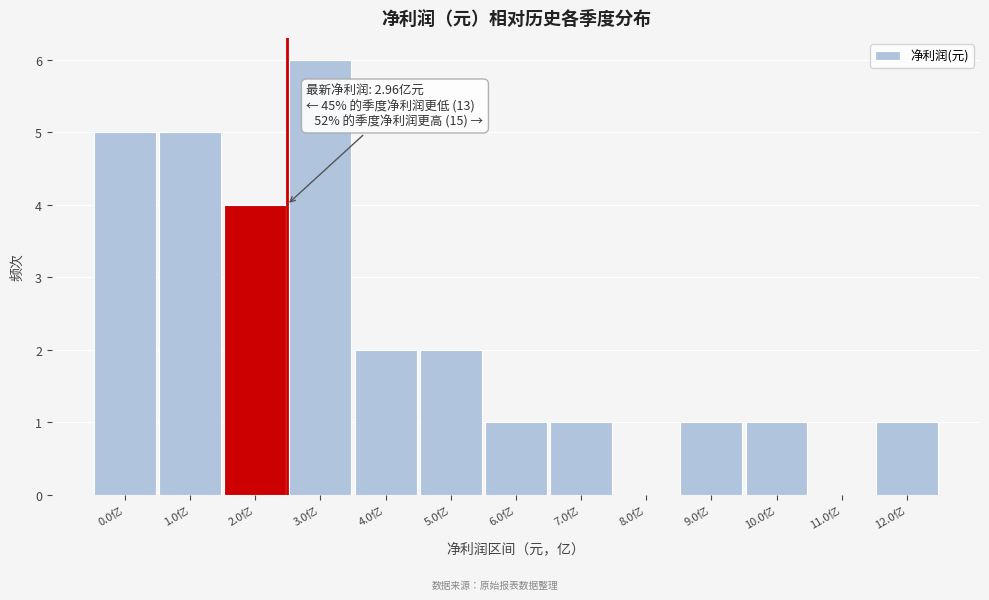

Reading right to left, what are all the values shown in this chart?

12.0亿=1	11.0亿=0	10.0亿=1	9.0亿=1	8.0亿=0	7.0亿=1	6.0亿=1	5.0亿=2	4.0亿=2	3.0亿=6	2.0亿=4	1.0亿=5	0.0亿=5